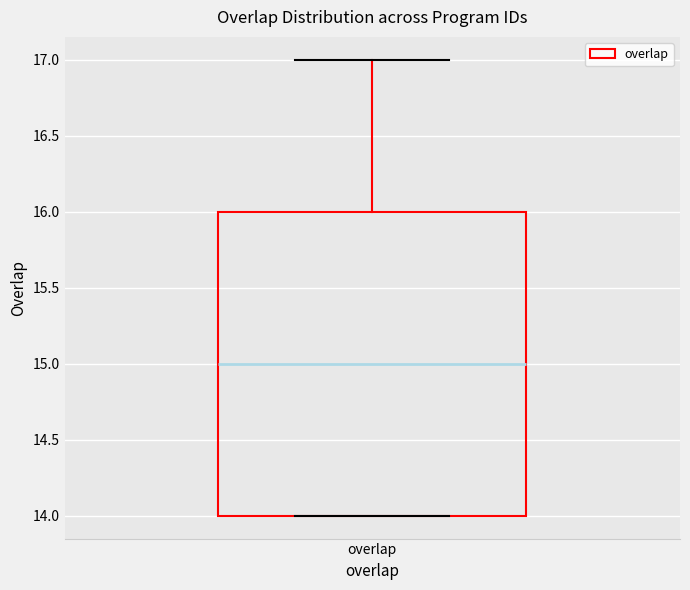

Transcribe this box plot: give where the median line is, the range the box spans, and where the two whiskers end, as read against the y-axis. The values are not printed on the chart, so give them approximately, as read against the axis.

median 15, box 14 to 16, whiskers 14 to 17